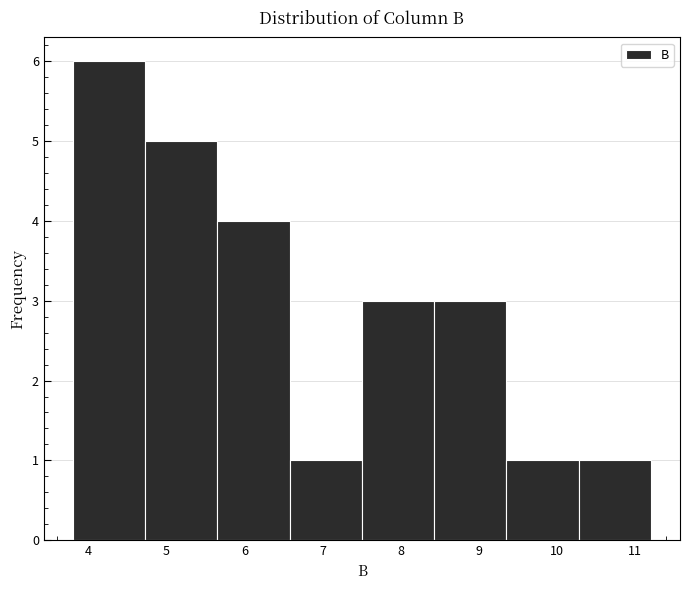

Which range on the x-axis has the tallest bar?

3.8 to 4.7